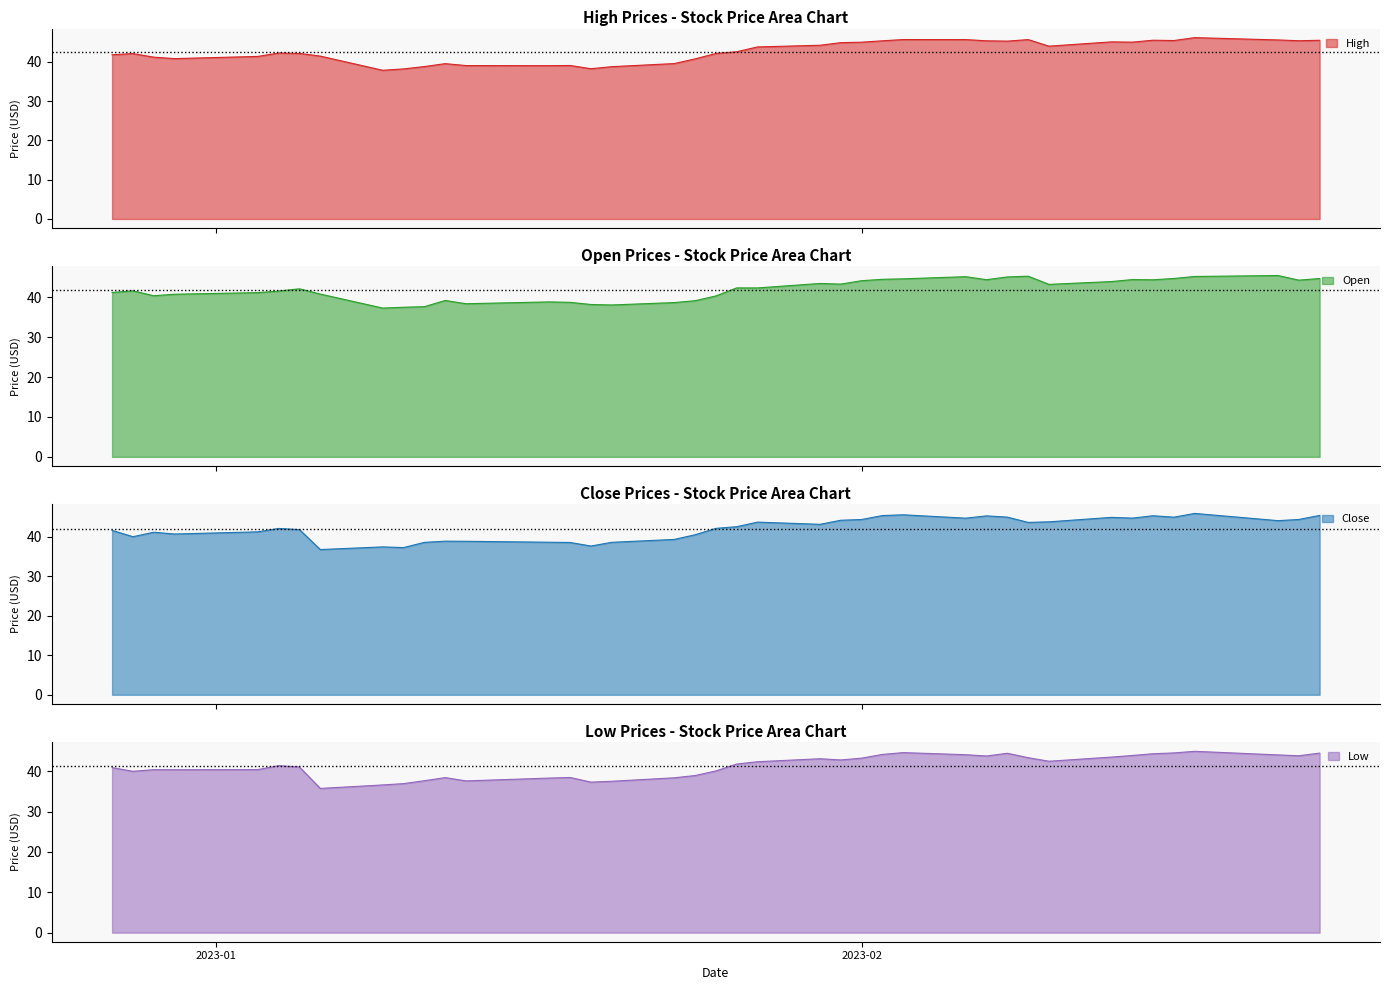

Read the Open value at 2023-01-03.

41.2